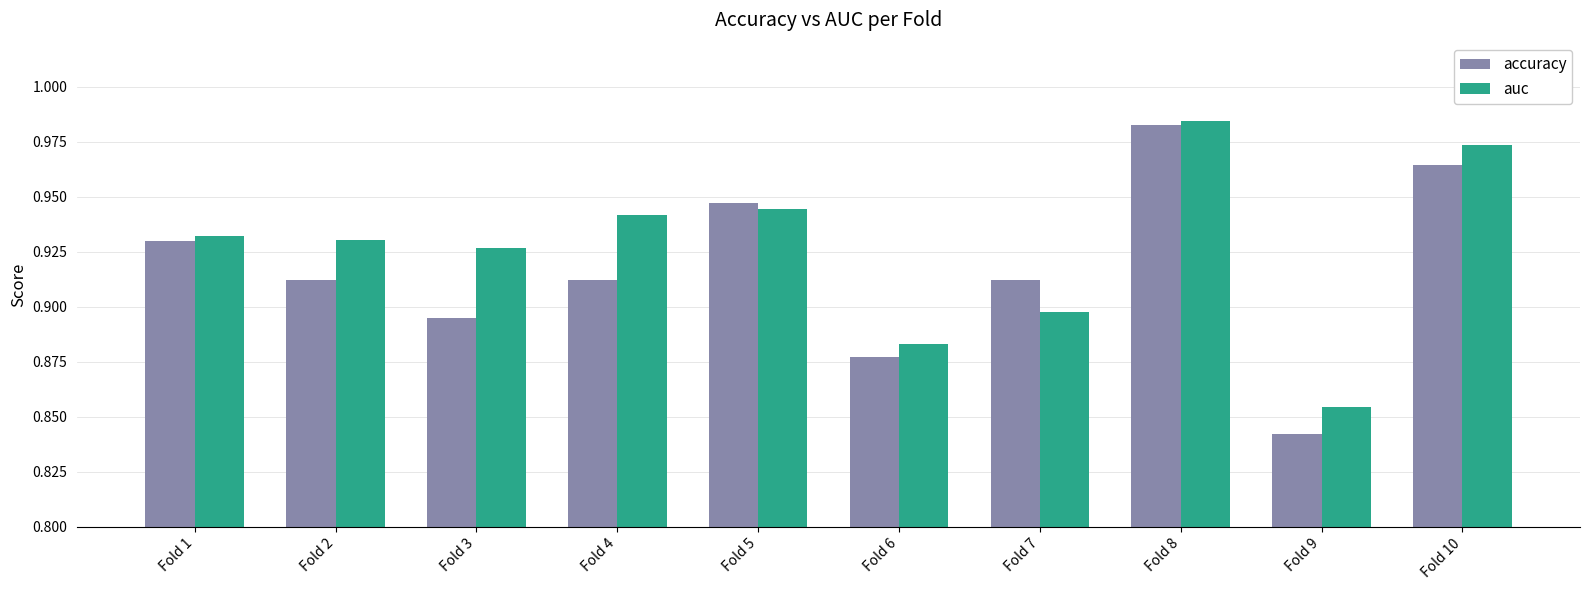

What is the total value across all series at Fold 2?

1.8